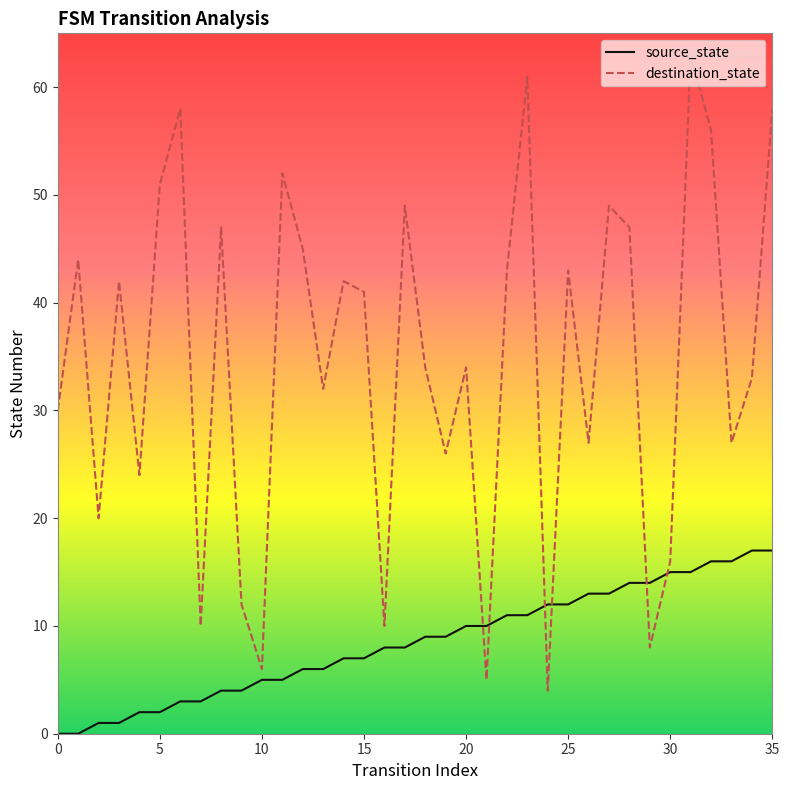

How many series are shown in this chart?

2